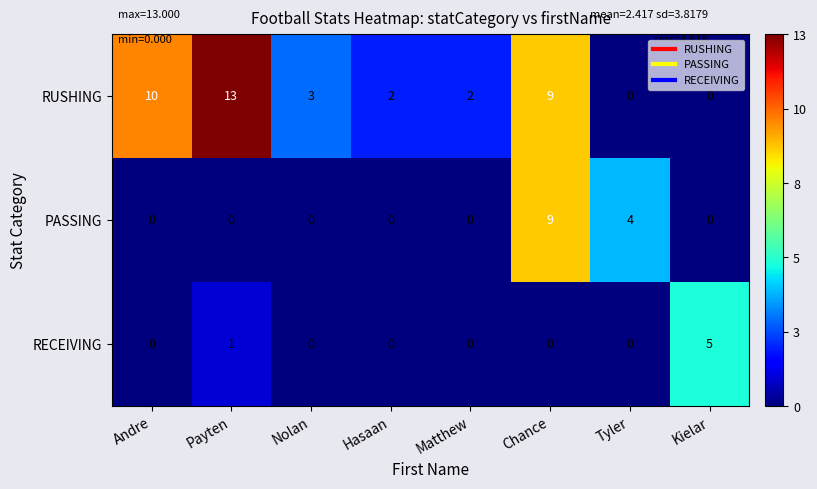

Rank the series by their average value, from highest to lowest.

RUSHING, PASSING, RECEIVING